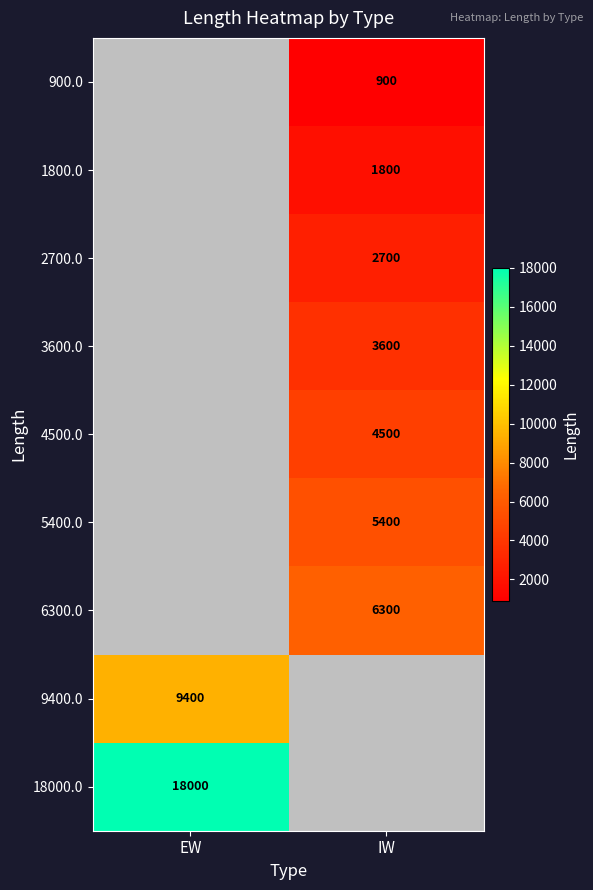

Which category has the lowest value across all series?

IW